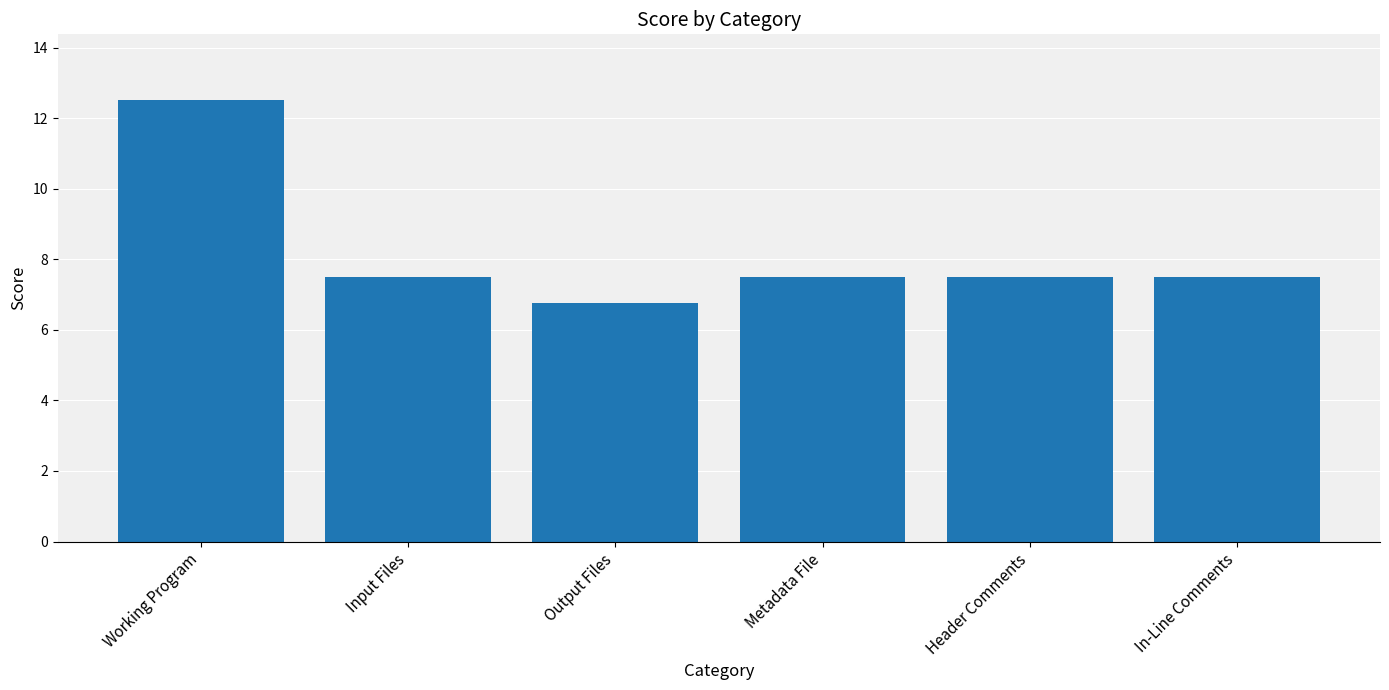

What is the sum of the values at Metadata File and Header Comments?

15.0